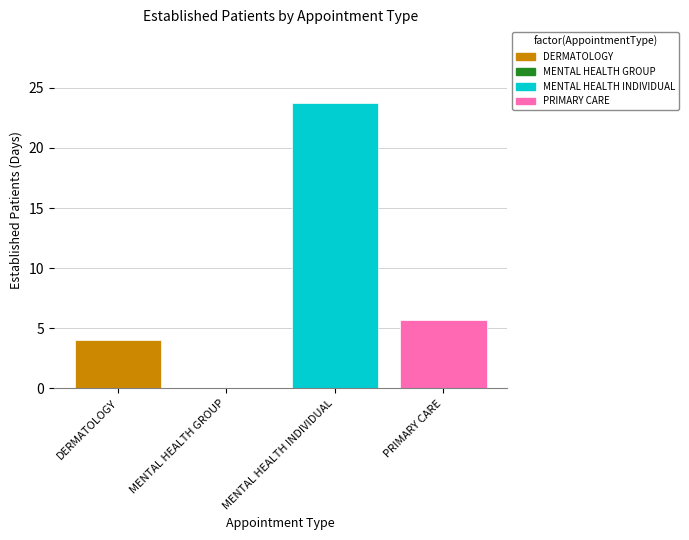

The chart shows a value of 23.7 at MENTAL HEALTH INDIVIDUAL. True or false?

True